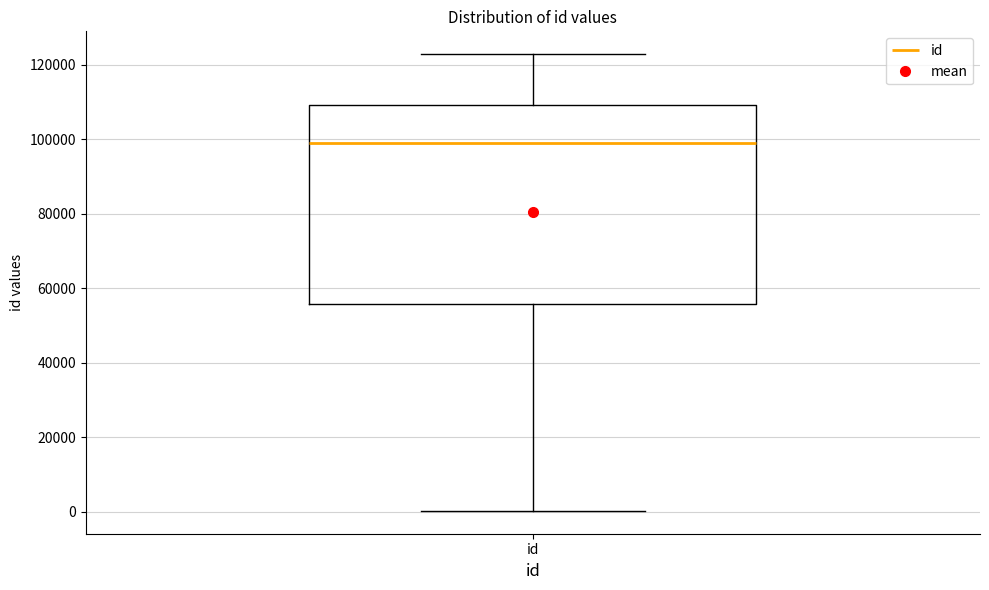

Where does the upper whisker of the box for id end on the y-axis? The values are not printed on the chart, so give them approximately, as read against the axis.

122000